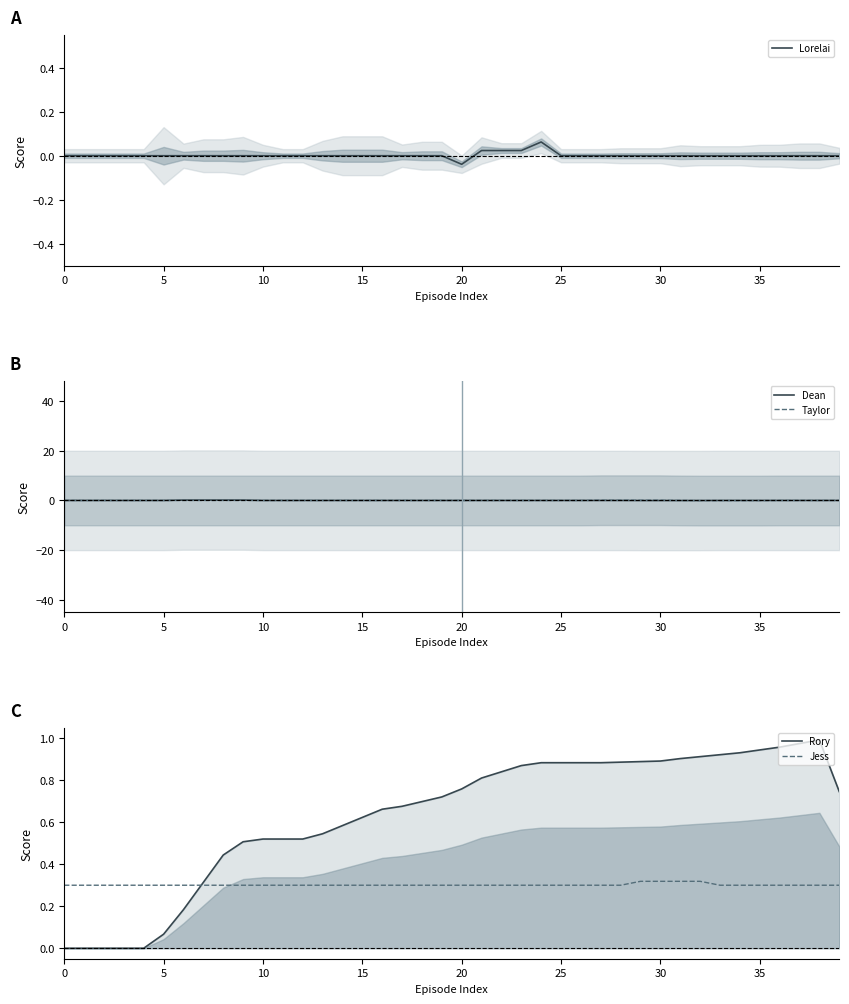

At how many categories does at least one series exceed 0?

40